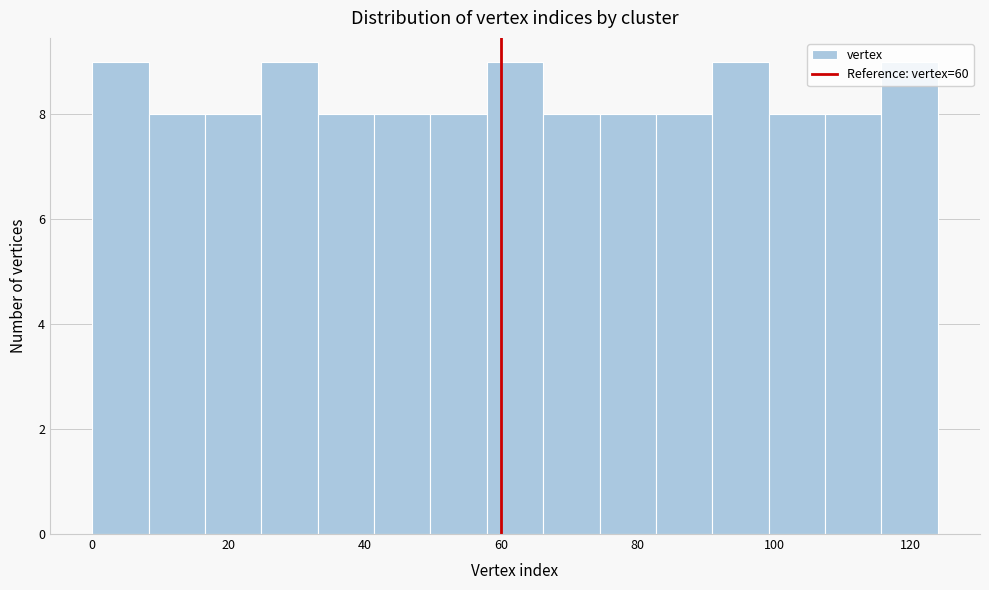

Reading left to right, transcribe this chart: for each bar, give the range it covers on the x-axis and its height. Neither the bar edges nor the heights are printed on the chart, so give them approximately, as read against the axes.

0 to 8: 9
8 to 16: 8
16 to 24: 8
24 to 34: 9
34 to 42: 8
42 to 50: 8
50 to 58: 8
58 to 66: 9
66 to 74: 8
74 to 82: 8
82 to 90: 8
90 to 100: 9
100 to 108: 8
108 to 116: 8
116 to 124: 9